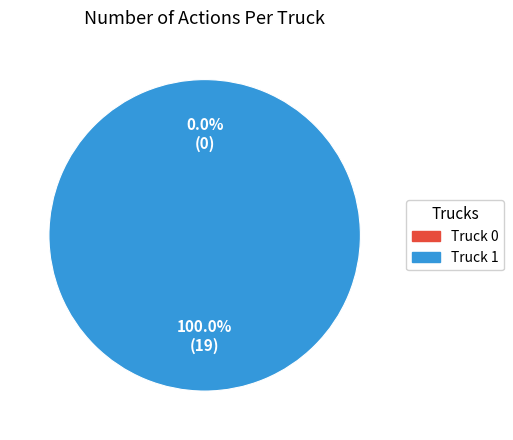

Which slice is the smallest?

Truck 0